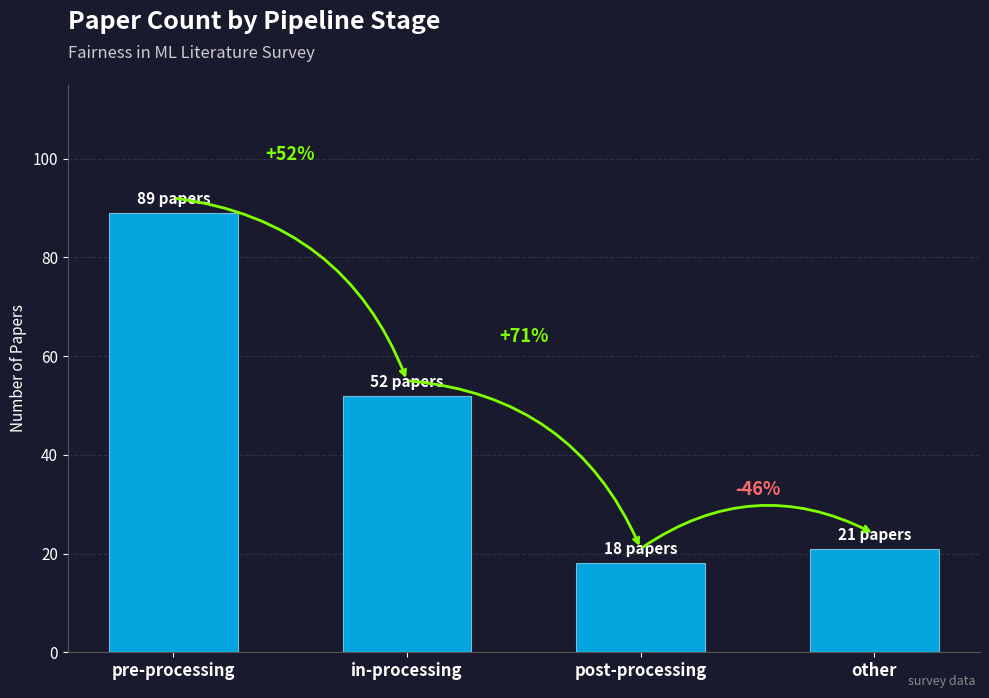

Rank the categories by value from lowest to highest.

post-processing, other, in-processing, pre-processing